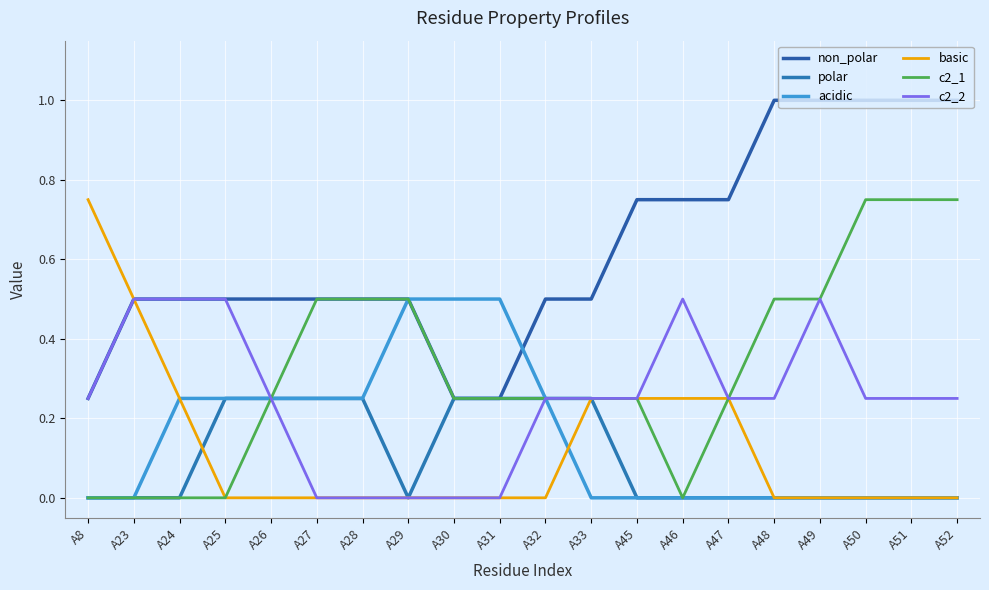

Does the chart display data point markers on the line(s)?

No